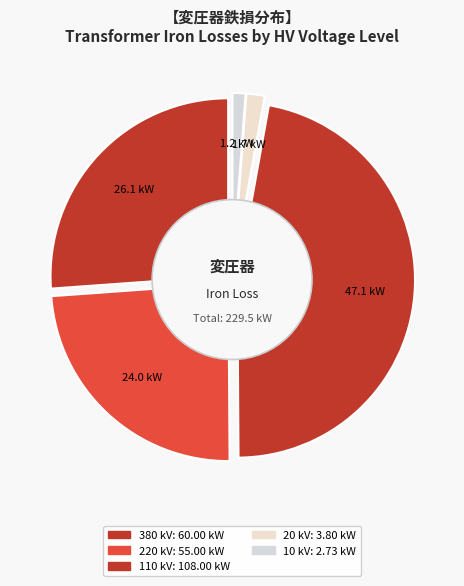

Does 20 represent more than half of the total?

No